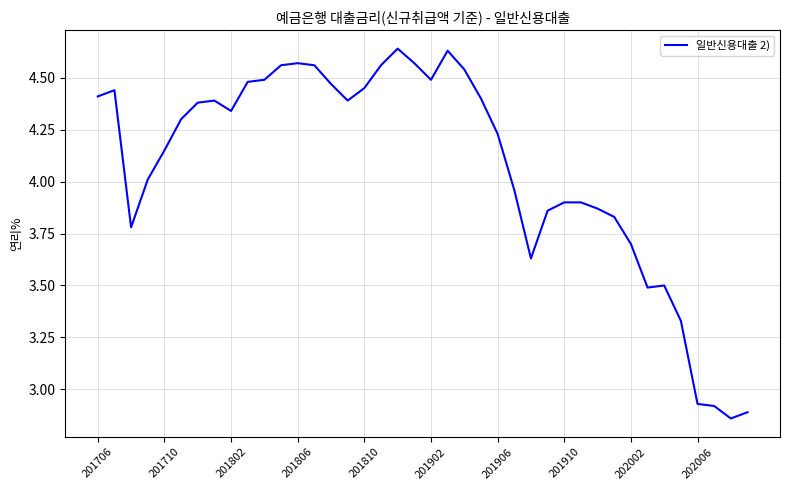

What is the minimum value shown in the chart?

2.9